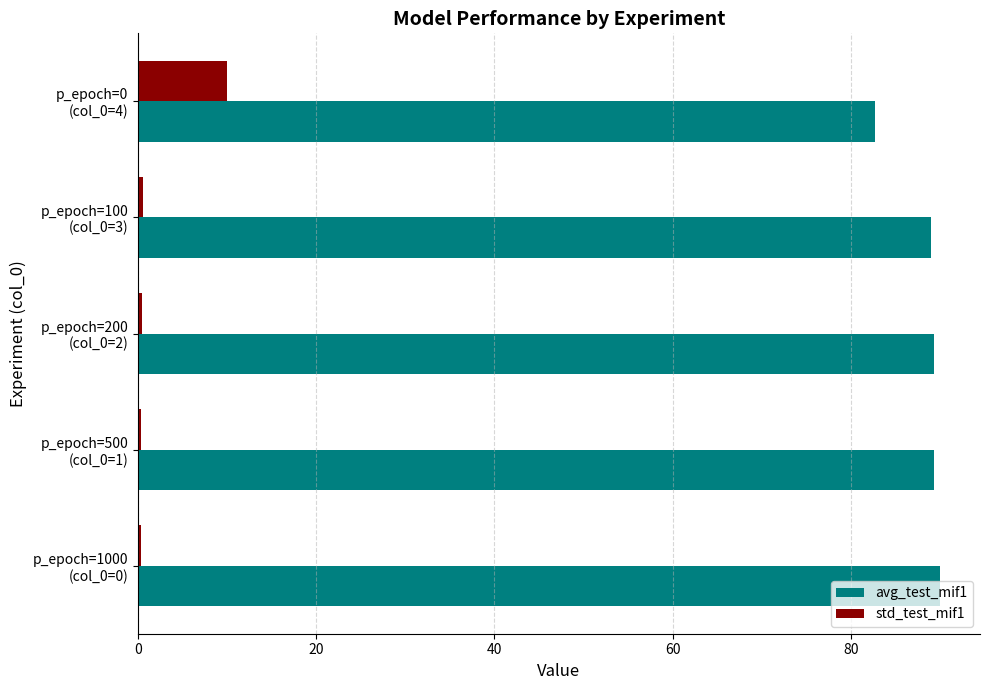

List the series in order of their peak value, lowest first.

std_test_mif1, avg_test_mif1